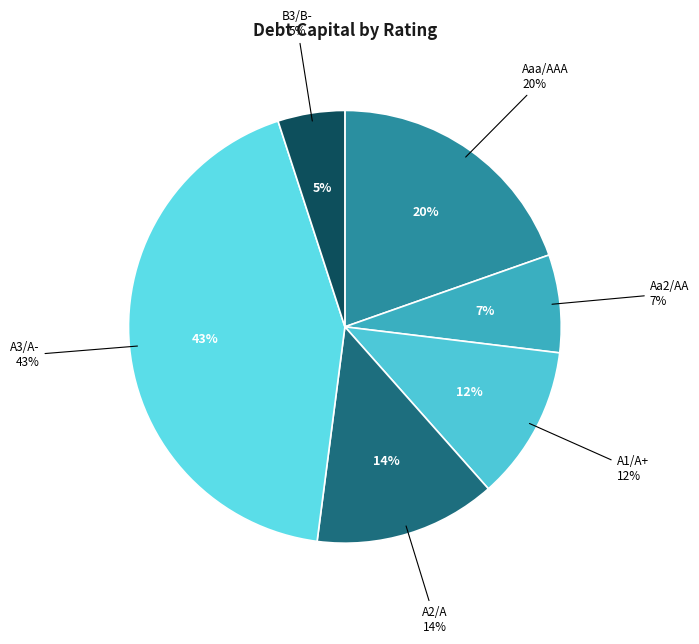

True or false: A1/A+ accounts for 20% of the total.

False